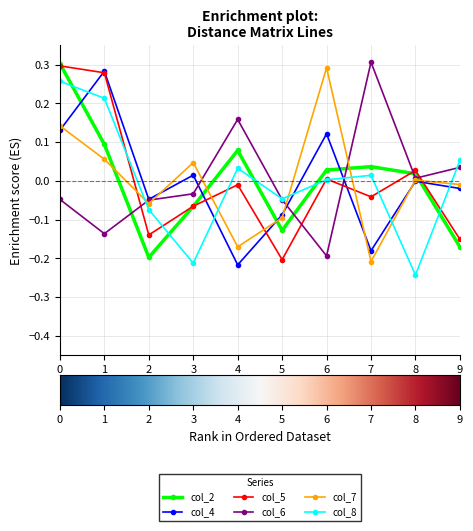

Which category has the lowest value across all series?

8